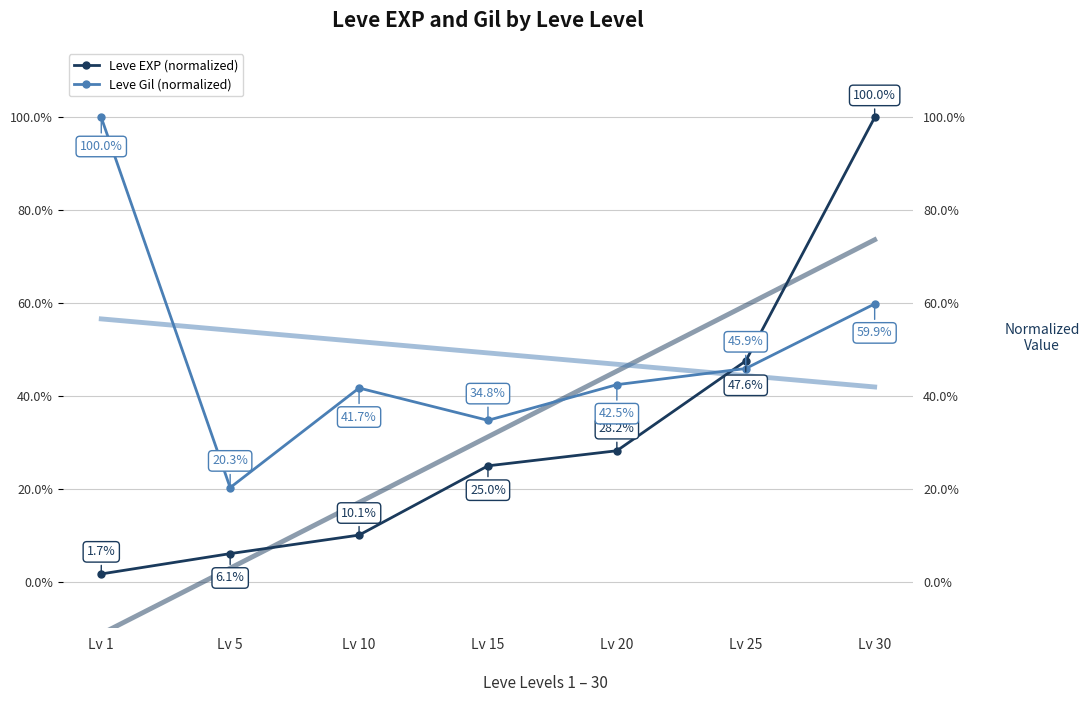

What is the value of the Leve Gil (normalized) point at the 2nd from the left?

0.2